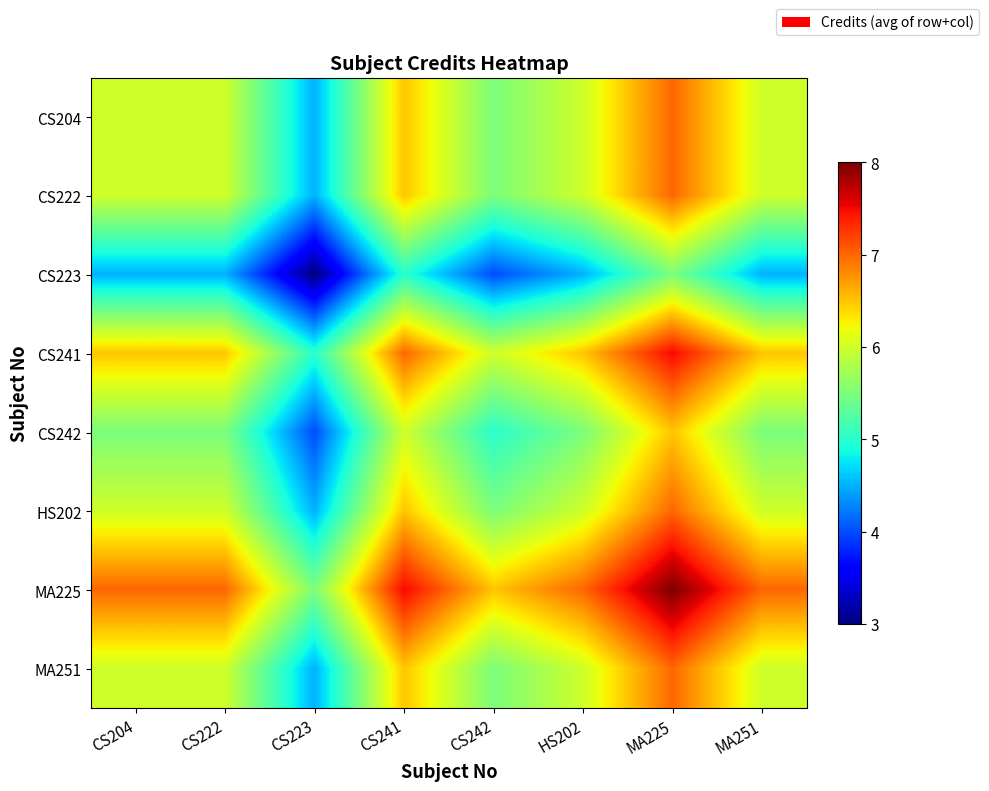

Rank the series at HS202 from highest to lowest value.

MA225, CS241, CS204, CS222, HS202, MA251, CS242, CS223